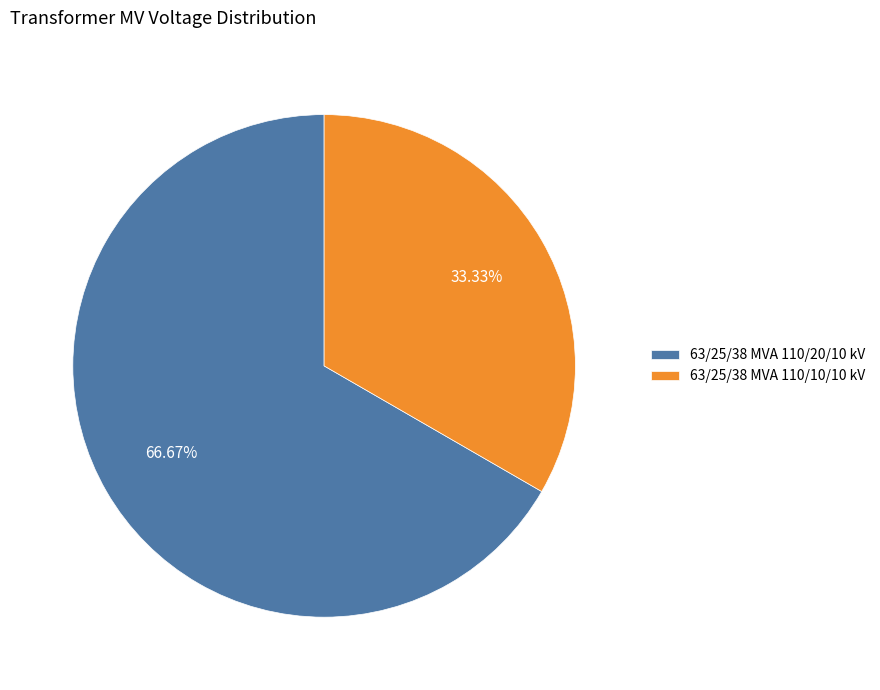

What percentage is NOT represented by 63/25/38 MVA 110/10/10 kV?

66.7%